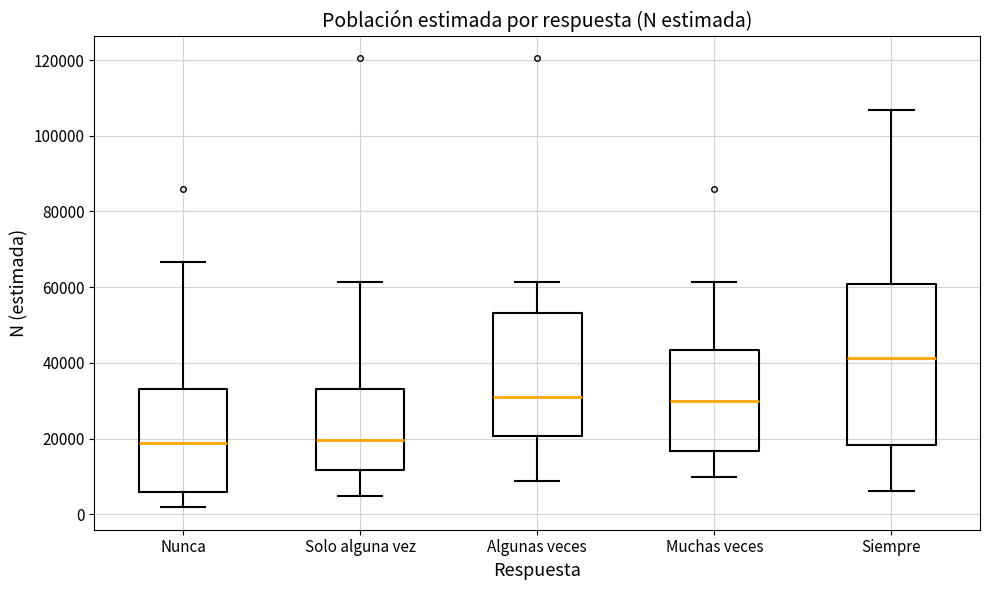

Reading left to right, transcribe this box plot: for each box, give where its median line is, the range the box spans, and where its two whiskers end, as read against the y-axis. The values are not printed on the chart, so give them approximately, as read against the axis.

Nunca: median 18000, box 6000 to 32000, whiskers 2000 to 66000
Solo alguna vez: median 20000, box 12000 to 34000, whiskers 4000 to 62000
Algunas veces: median 32000, box 20000 to 54000, whiskers 8000 to 62000
Muchas veces: median 30000, box 16000 to 44000, whiskers 10000 to 62000
Siempre: median 42000, box 18000 to 60000, whiskers 6000 to 106000